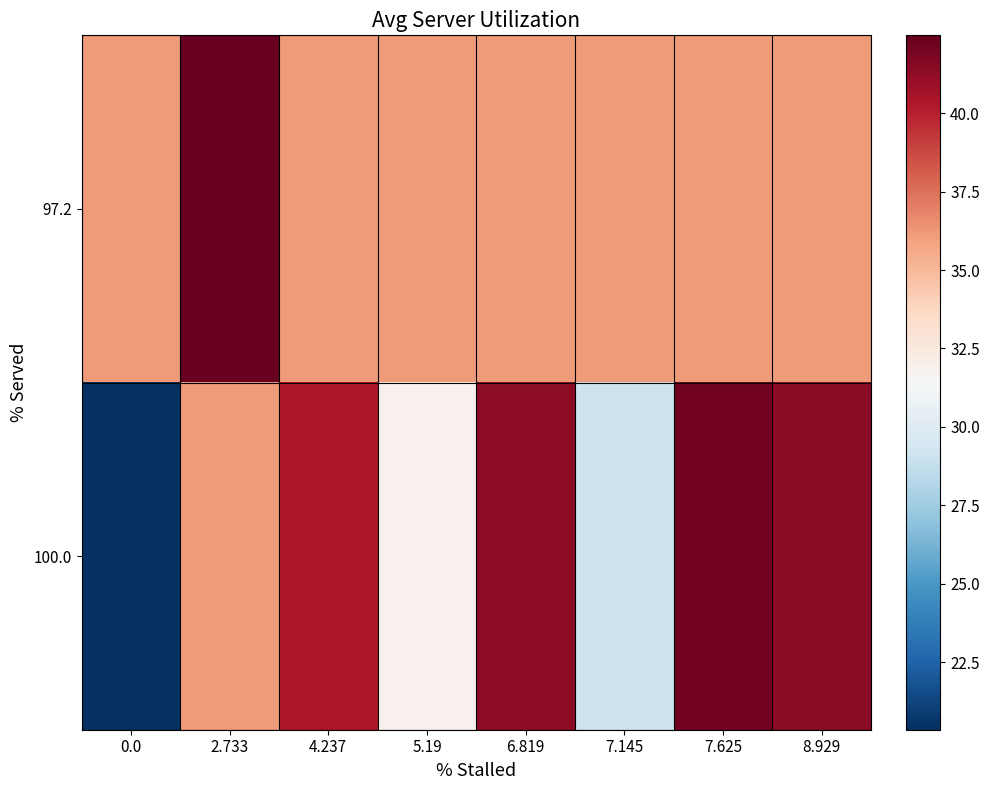

At how many categories does at least one series exceed 27?

8